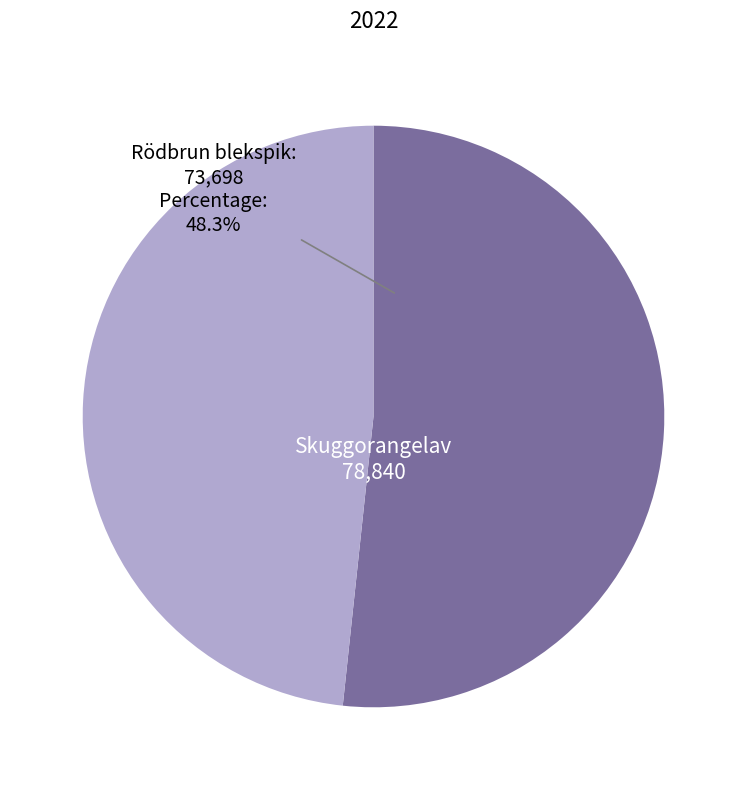

To the nearest percent, what is the average slice percentage?

50%